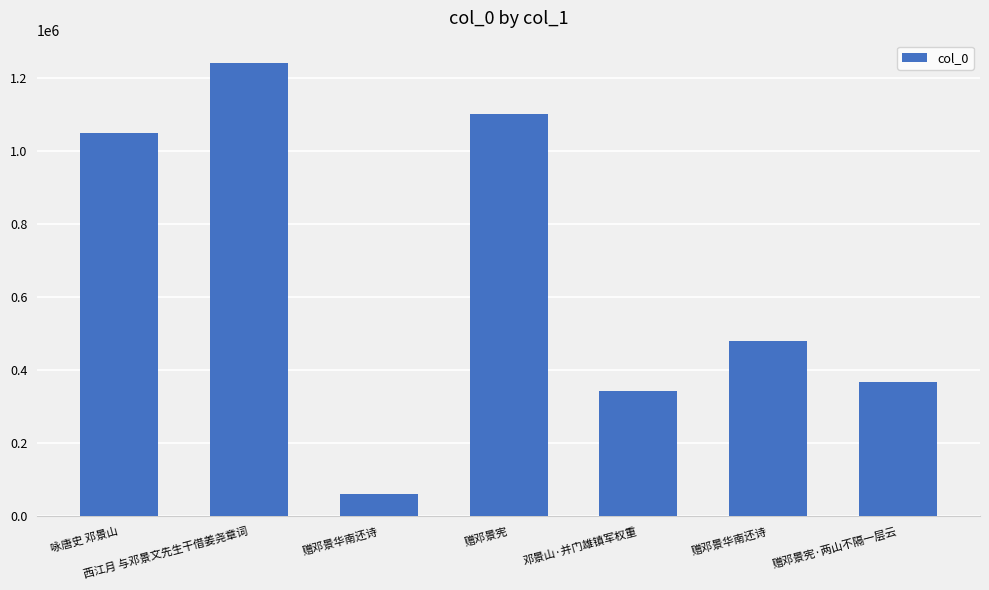

Does the chart contain any negative values?

No